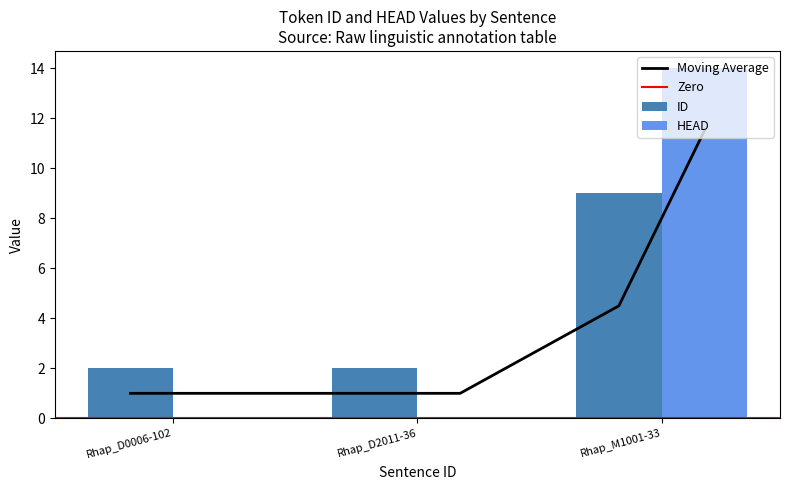

Rank the series by their maximum value, from highest to lowest.

HEAD, ID